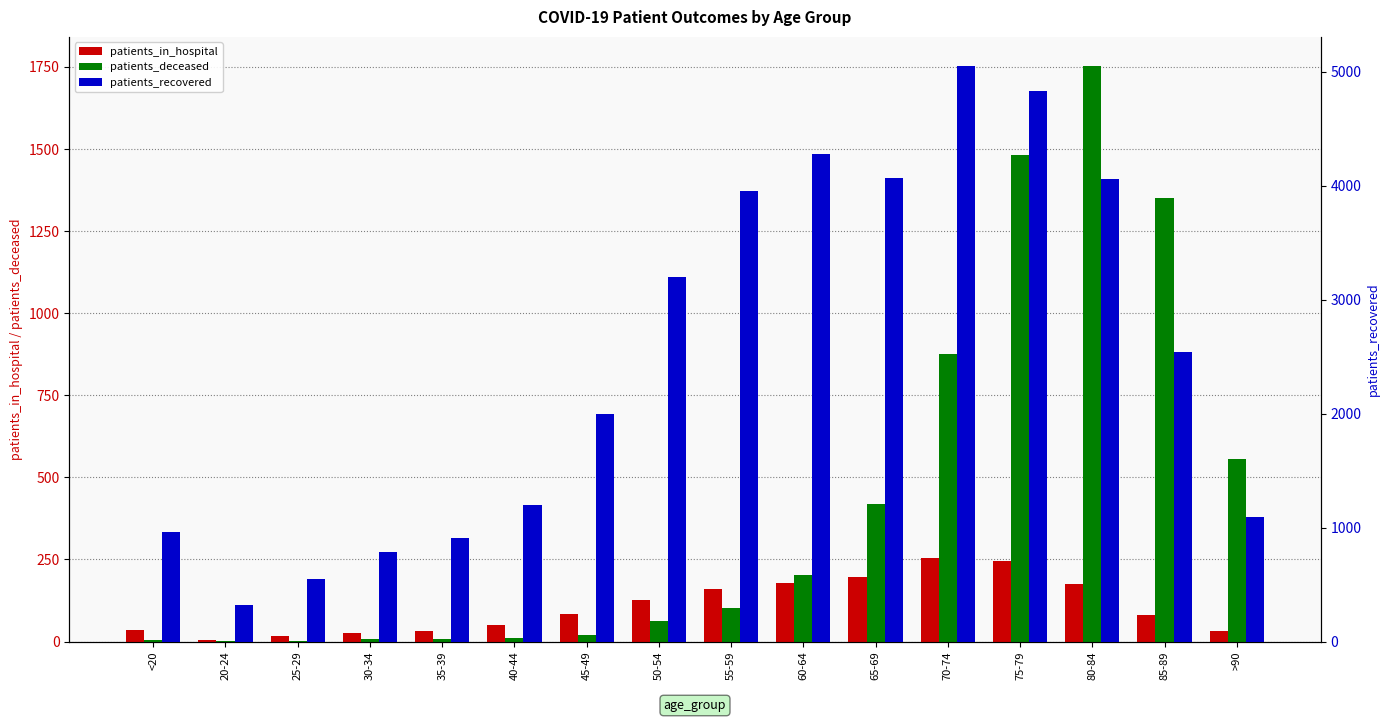

How many bars are there in each group?

3